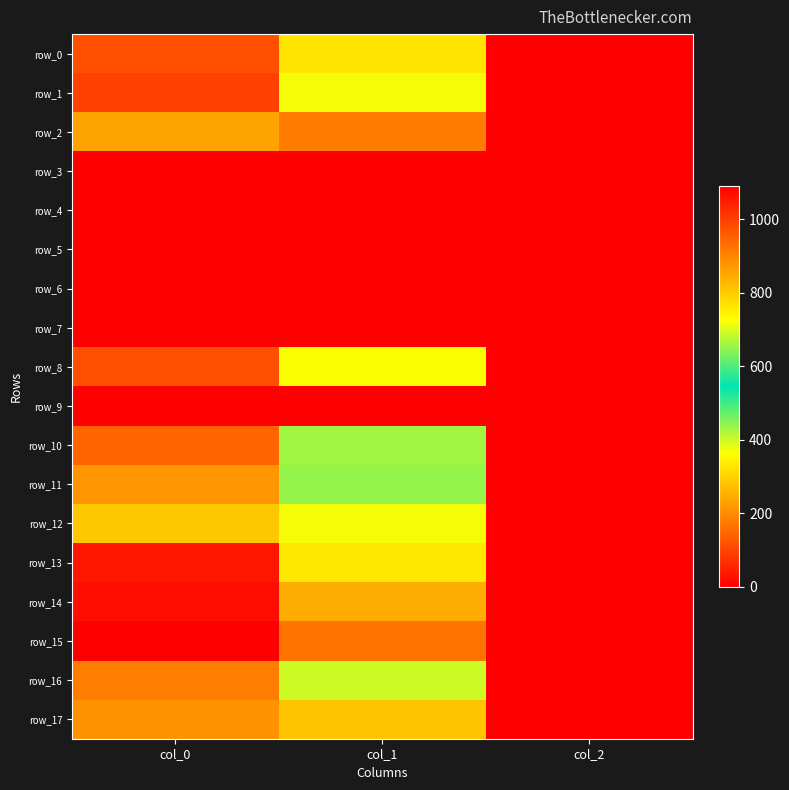

Which series has the widest spread of values?

row_15